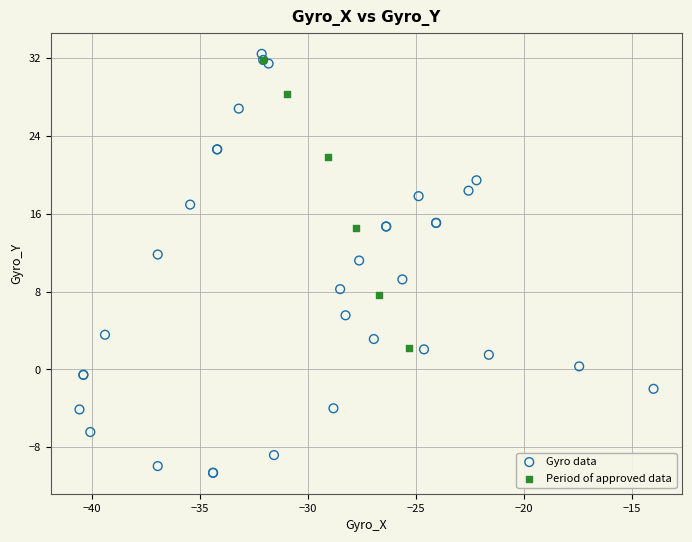

Which series contains the lowest Y value?

Gyro data